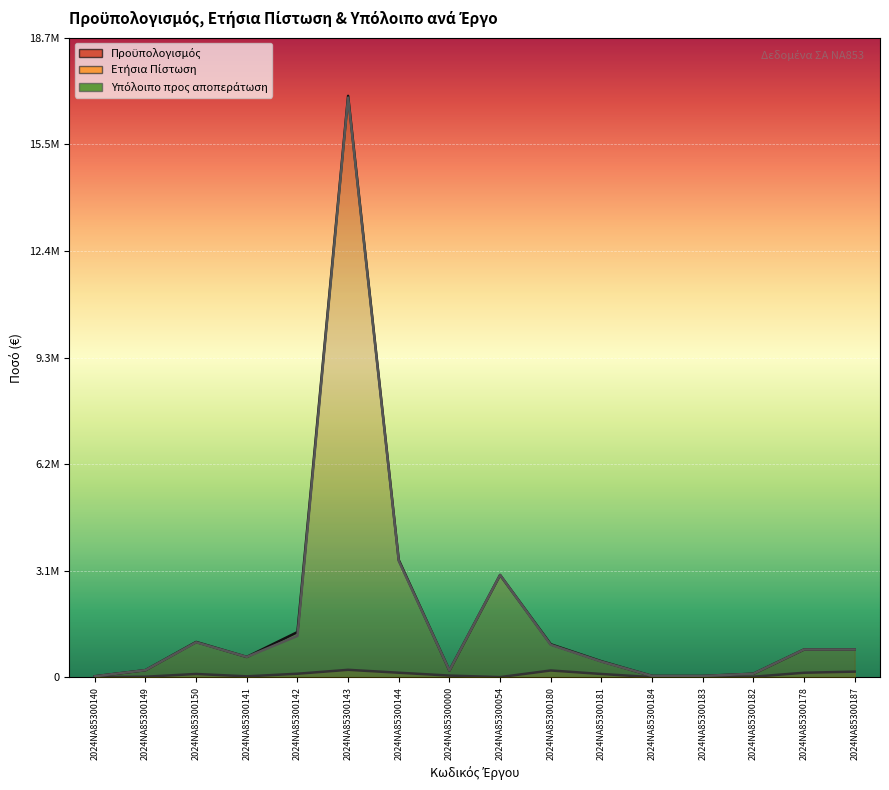

Between 2024ΝΑ85300140 and 2024ΝΑ85300183, which series saw the biggest shift?

Προϋπολογισμός